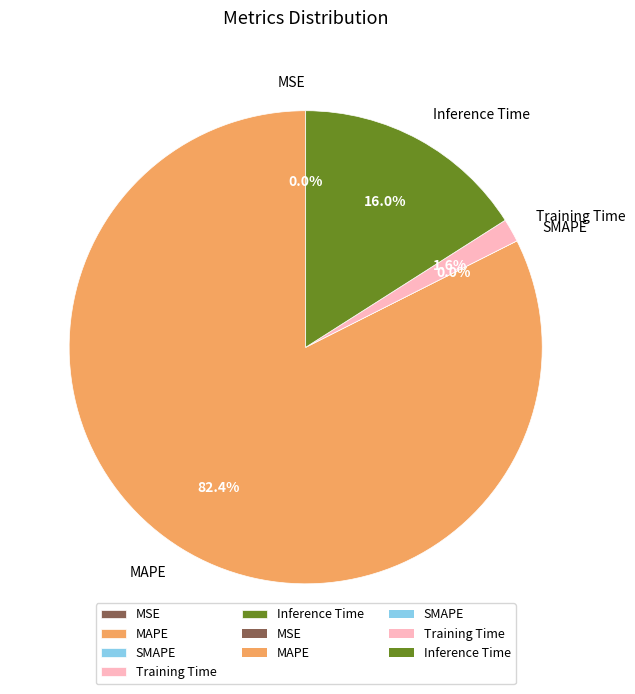

Which category has the biggest portion of the pie?

MAPE